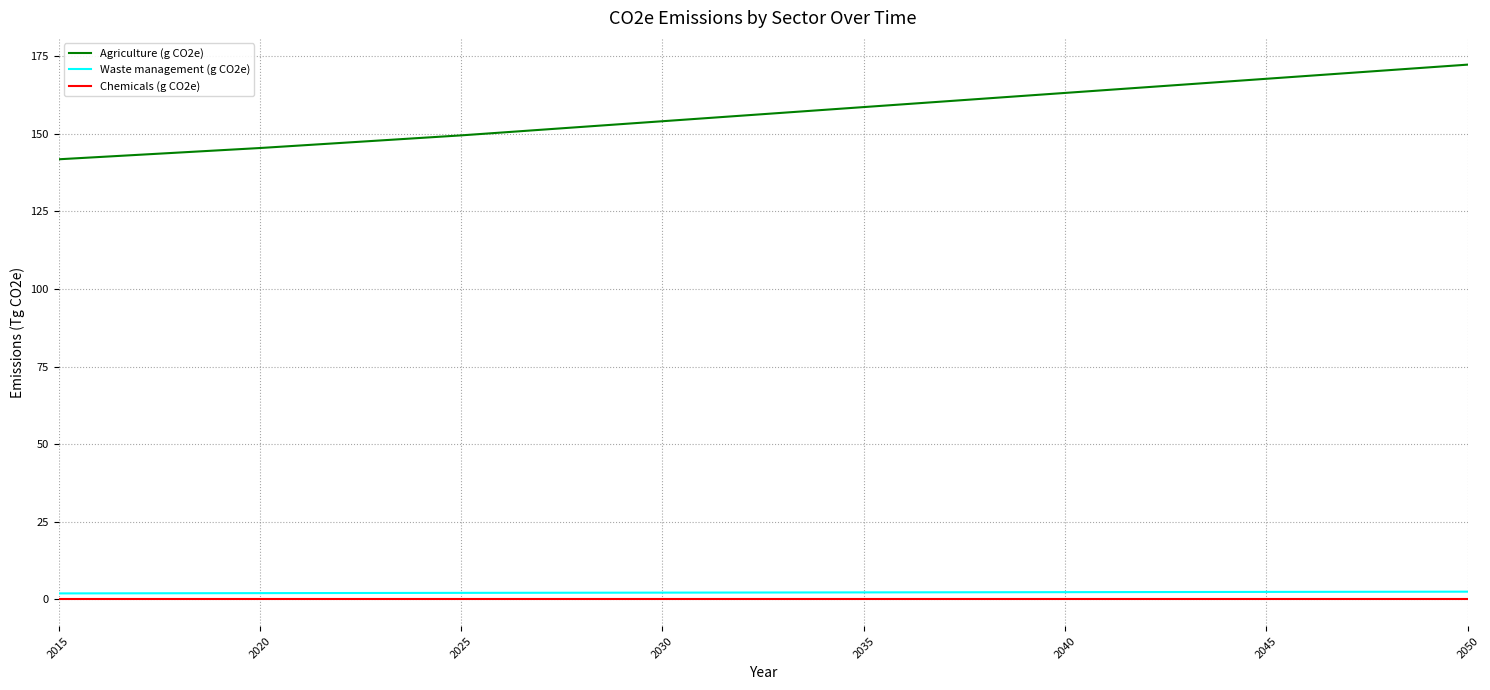

Which series has the widest spread of values?

Agriculture (g CO2e)